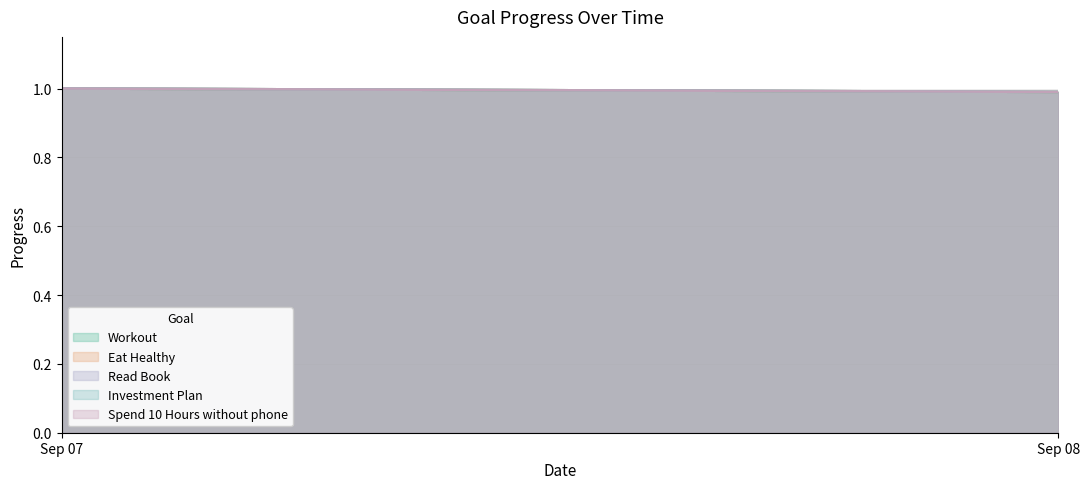

Reading right to left, extract all data points from this chart.

Workout: 1=1.0	0=1.0
Eat Healthy: 1=1.0	0=1.0
Read Book: 1=1.0	0=1.0
Investment Plan: 1=1.0	0=1.0
Spend 10 Hours without phone: 1=1.0	0=1.0